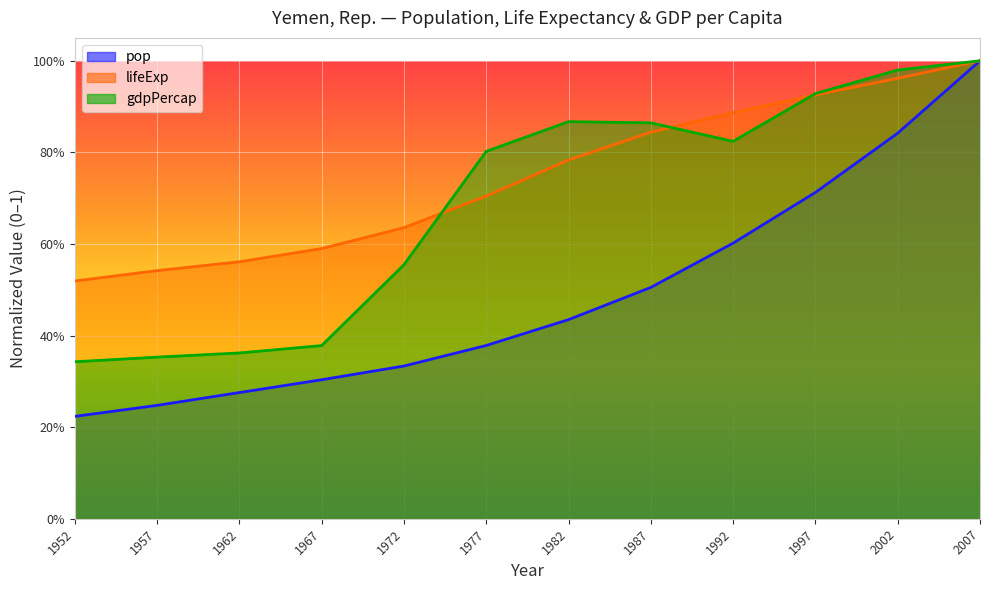

What are all the series names shown in the legend?

pop, lifeExp, gdpPercap